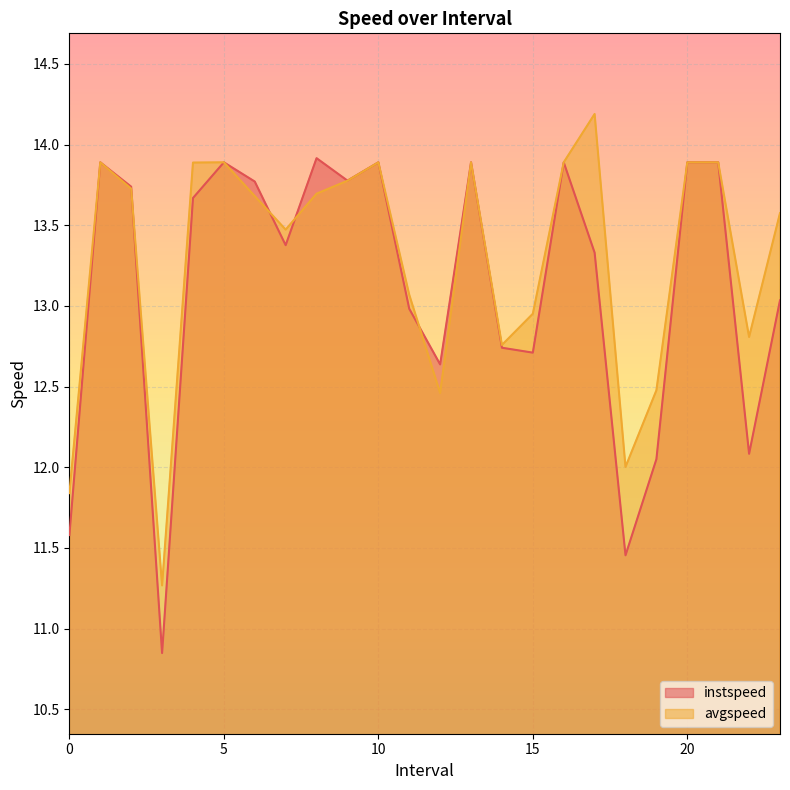

True or false: avgspeed and instspeed intersect in this chart.

True